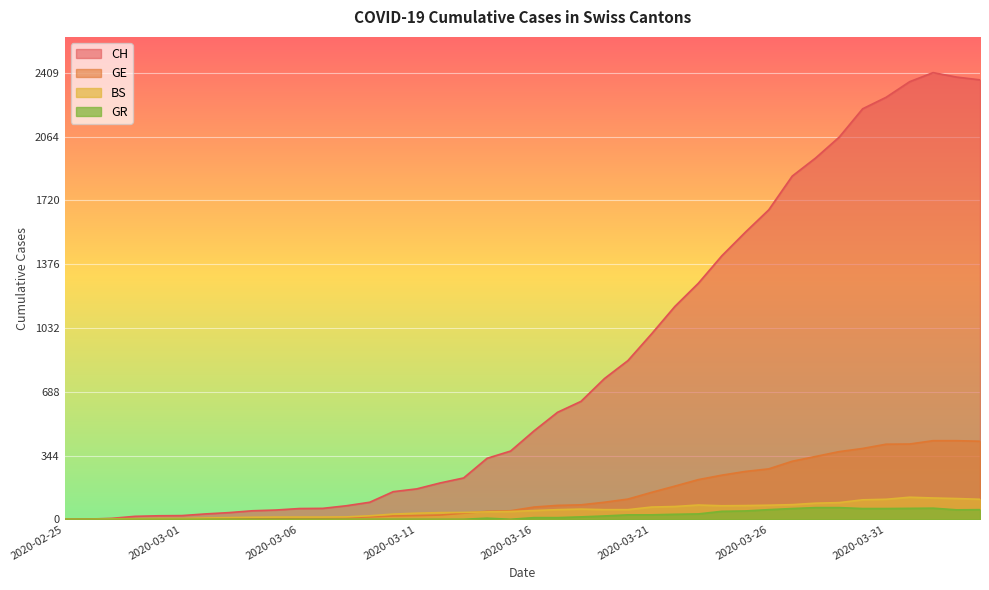

What is the label of the 15th point from the left?

2020-03-10